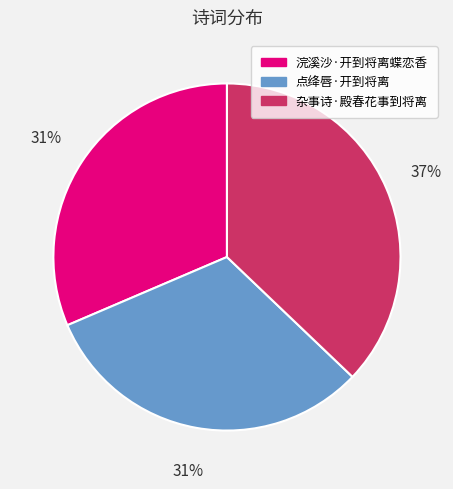

What is the ratio of the value at 点绛唇·开到将离 to the value at 杂事诗·殿春花事到将离?

0.8